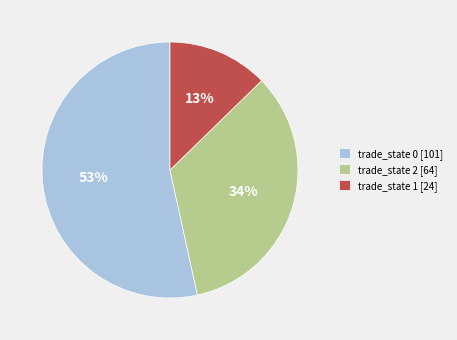

To the nearest percent, what percentage of the pie is trade_state 2 [64]?

34%